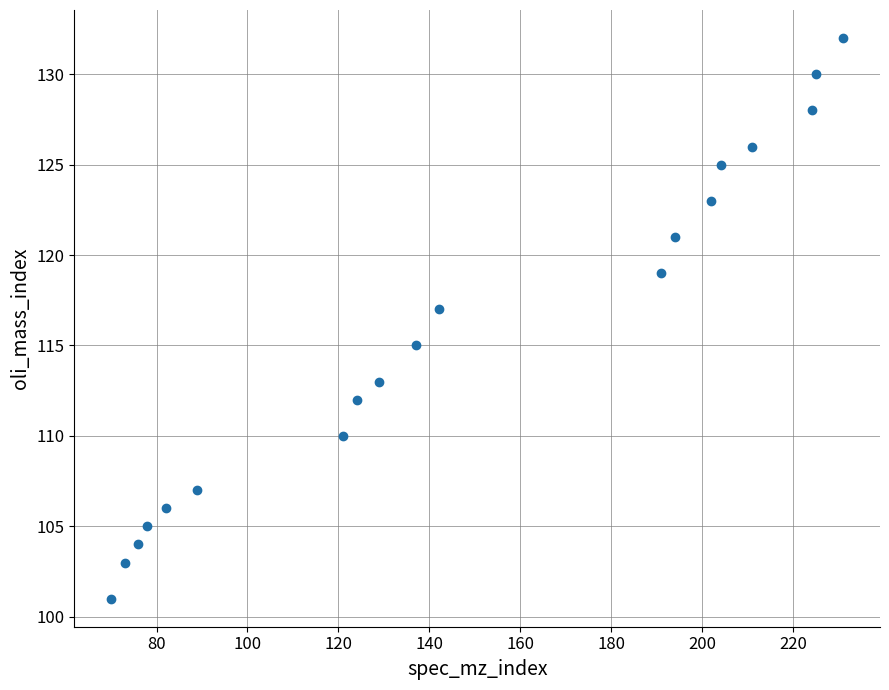

What is the range of X values (max minus min)?

161